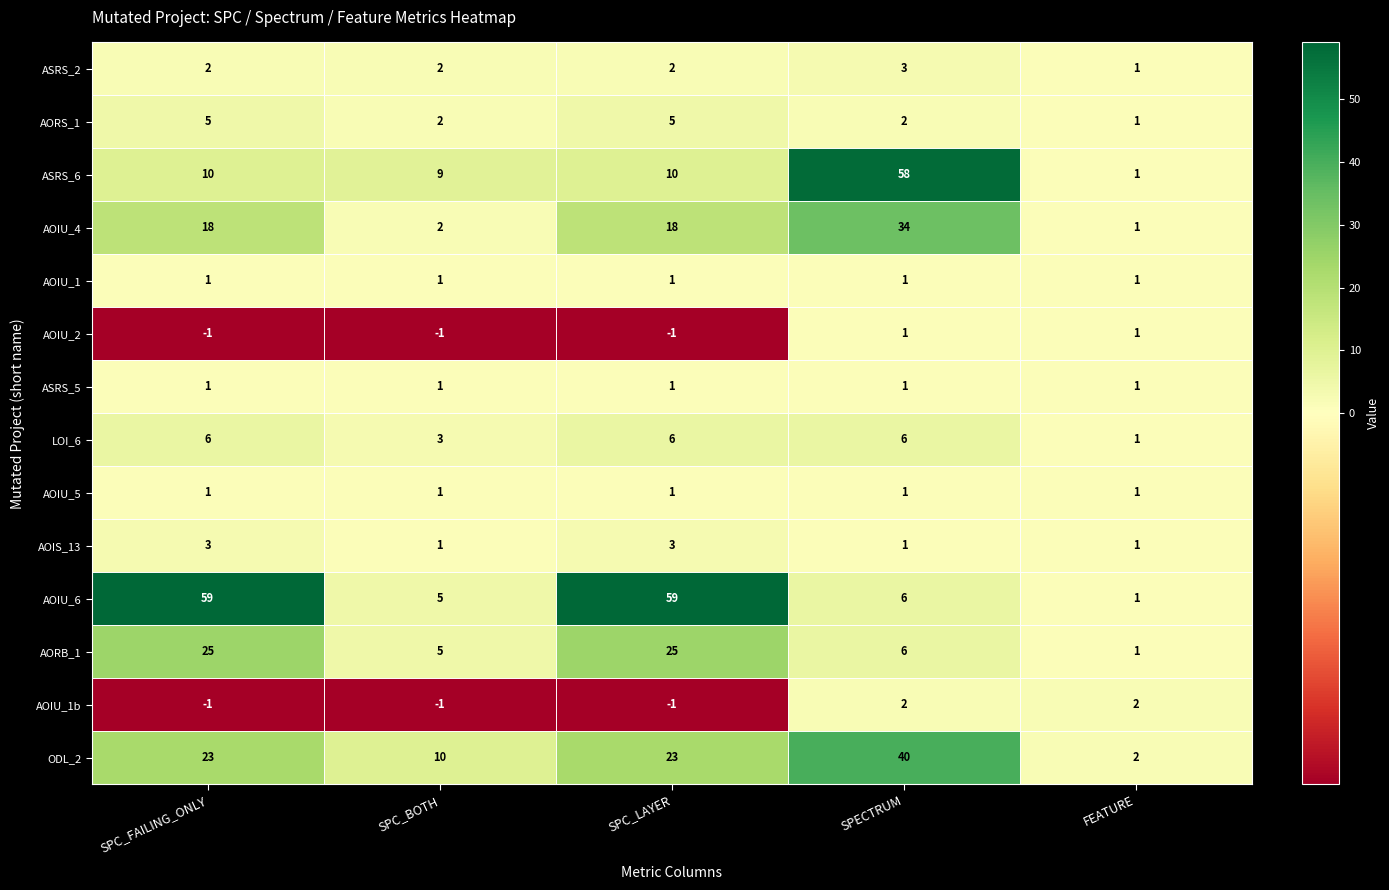

Which series has the largest range (max minus min)?

AOIU_6